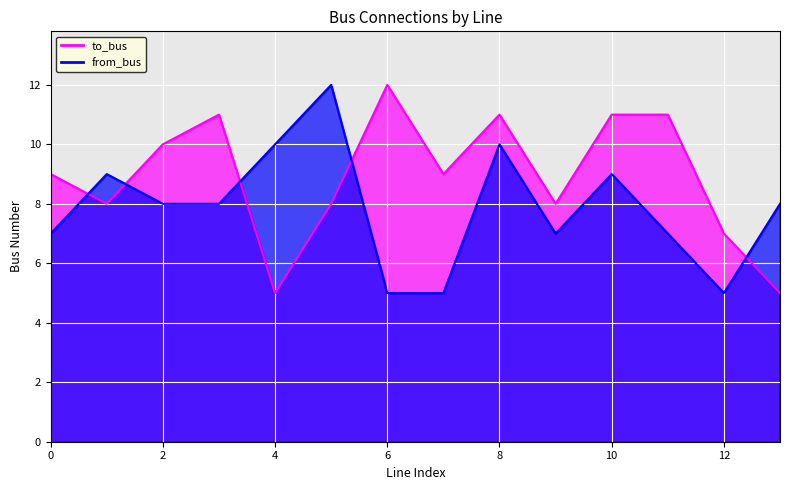

At which category does the chart reach its minimum across all series?

4